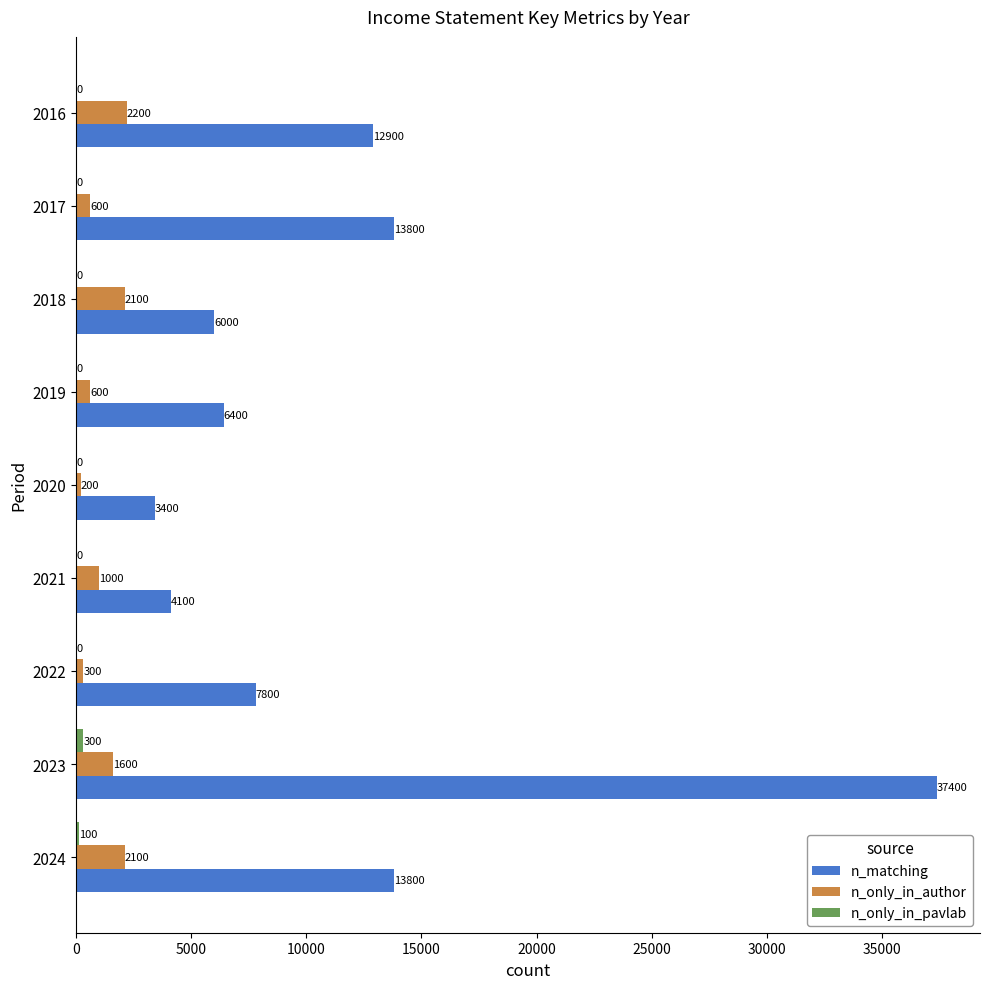

Which series has the largest total across all categories?

n_matching